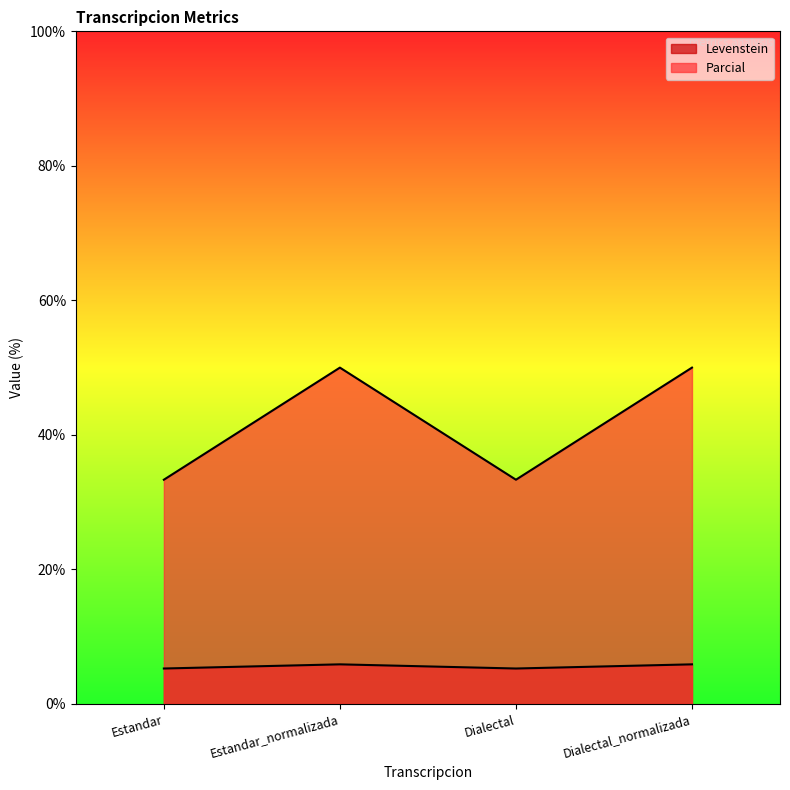

How many data points in Parcial are less than 50?

2